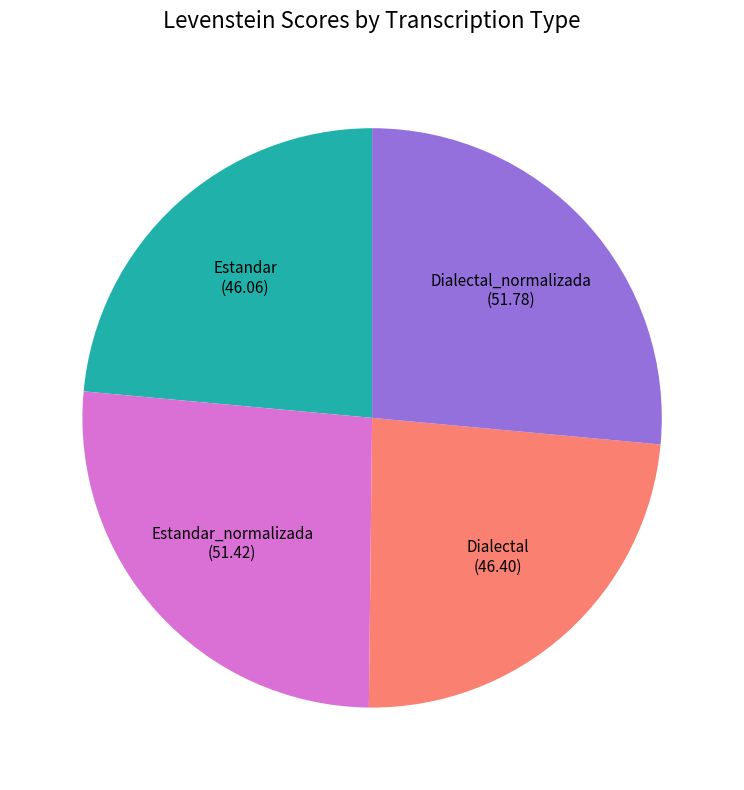

Is it true that Estandar is 11% of the pie?

False